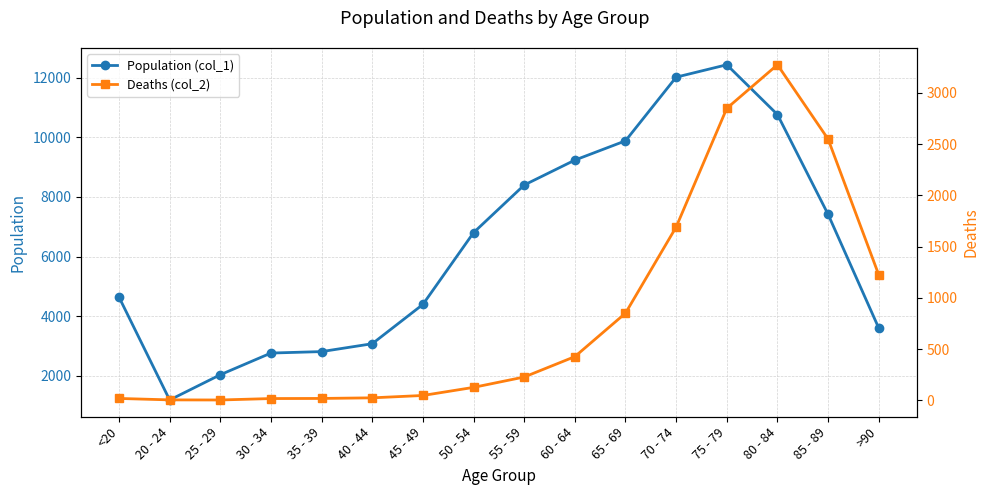

True or false: Deaths (col_2) and Population (col_1) intersect in this chart.

False